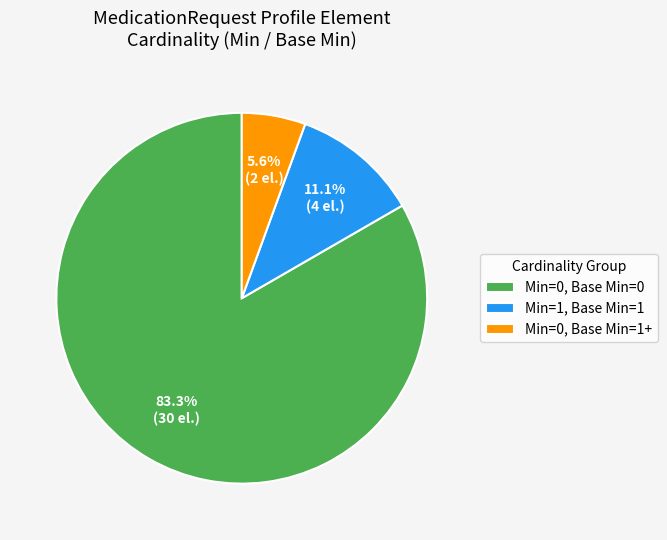

Which slice is the smallest?

Min=0, Base Min=1+